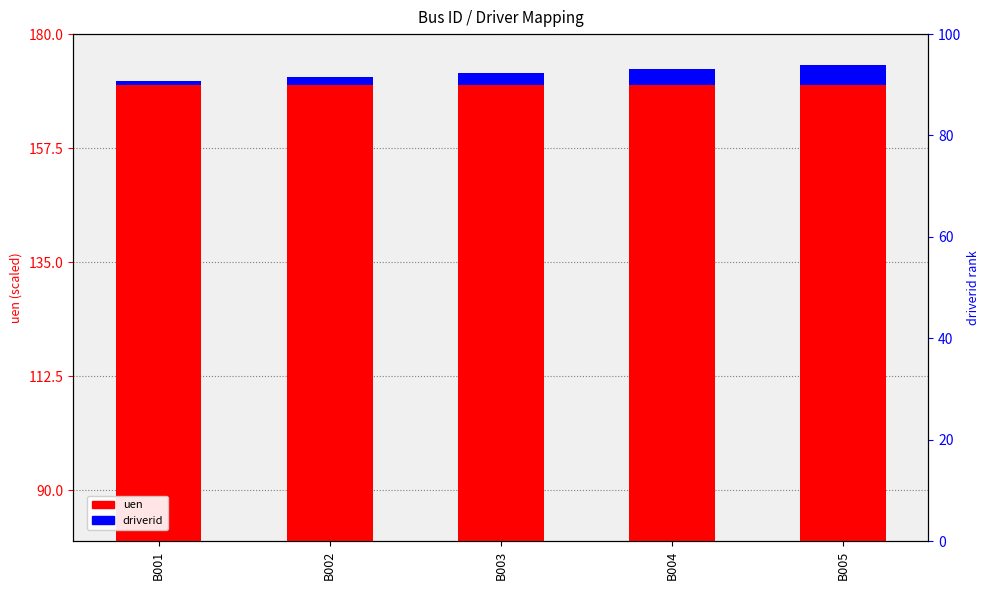

Reading left to right, what are all the values shown in this chart?

uen: B001=170.0	B002=170.0	B003=170.0	B004=170.0	B005=170.0
driverid: B001=0.8	B002=1.6	B003=2.4	B004=3.2	B005=4.0